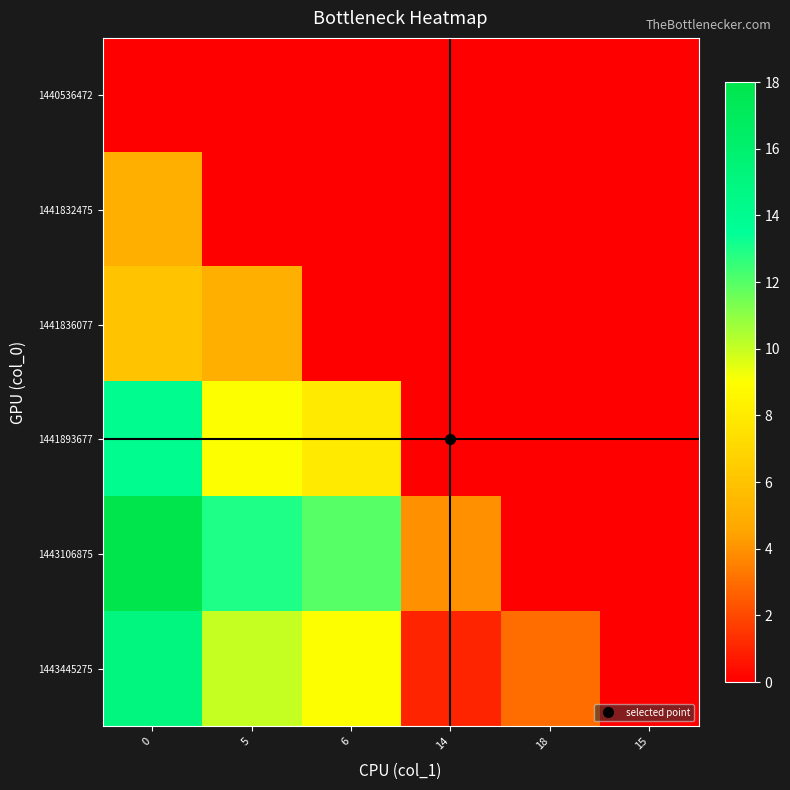

Reading left to right, list all the values displayed in this chart.

1440536472: 0=0	5=0	6=0	14=0	18=0	15=0
1441832475: 0=5	5=0	6=0	14=0	18=0	15=0
1441836077: 0=6	5=5	6=0	14=0	18=0	15=0
1441893677: 0=14	5=9	6=8	14=0	18=0	15=0
1443106875: 0=18	5=13	6=12	14=4	18=0	15=0
1443445275: 0=15	5=10	6=9	14=1	18=3	15=0